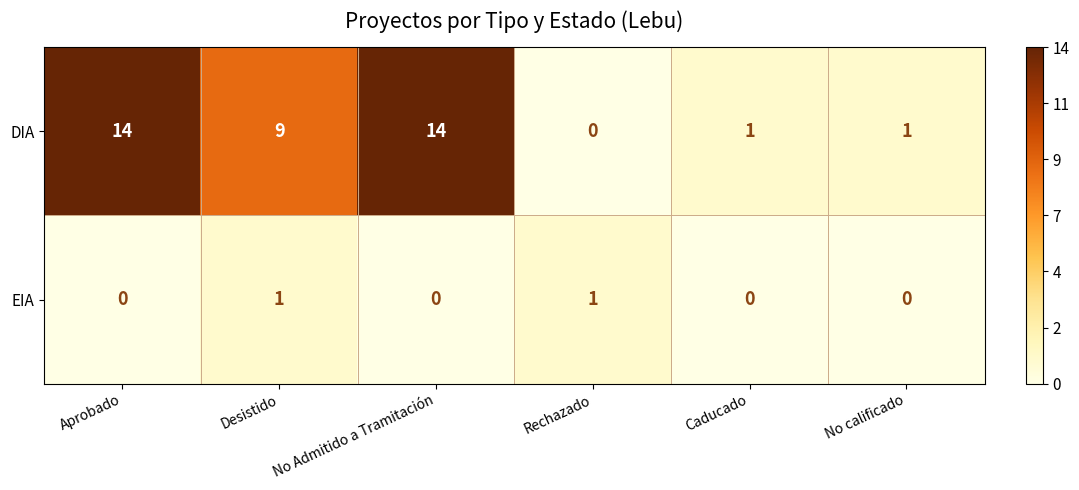

Reading left to right, what are all the values shown in this chart?

DIA: 14	9	14	0	1	1
EIA: 0	1	0	1	0	0